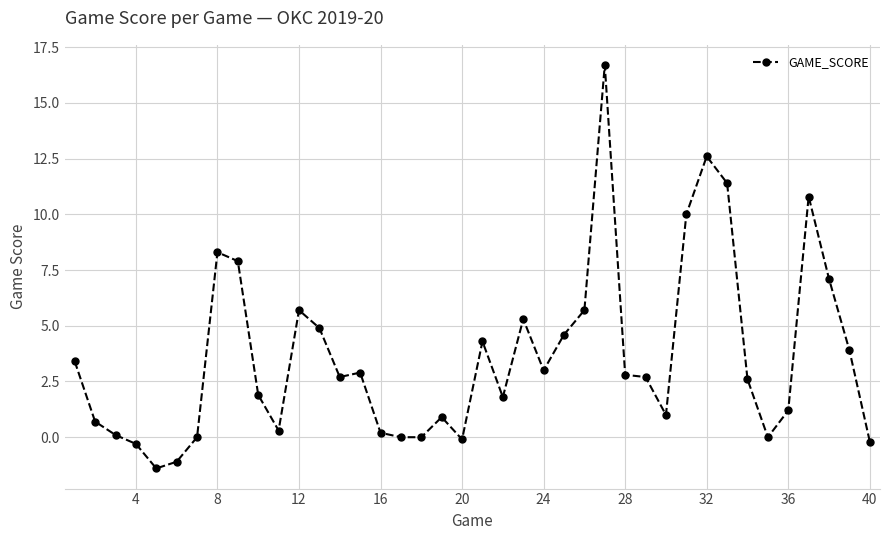

What is the difference between the maximum and minimum values?

18.1